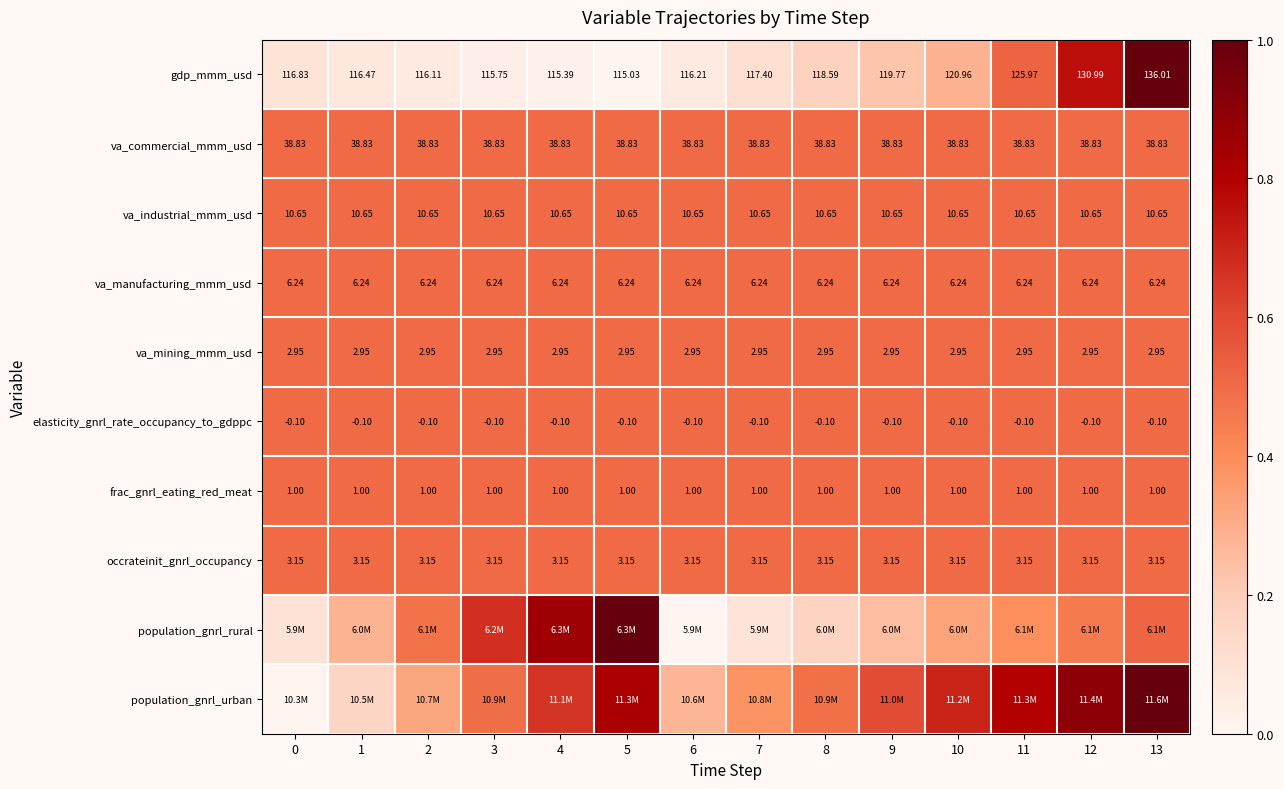

Is the value of elasticity_gnrl_rate_occupancy_to_gdppc at 3 greater than the value of va_commercial_mmm_usd at 8?

No